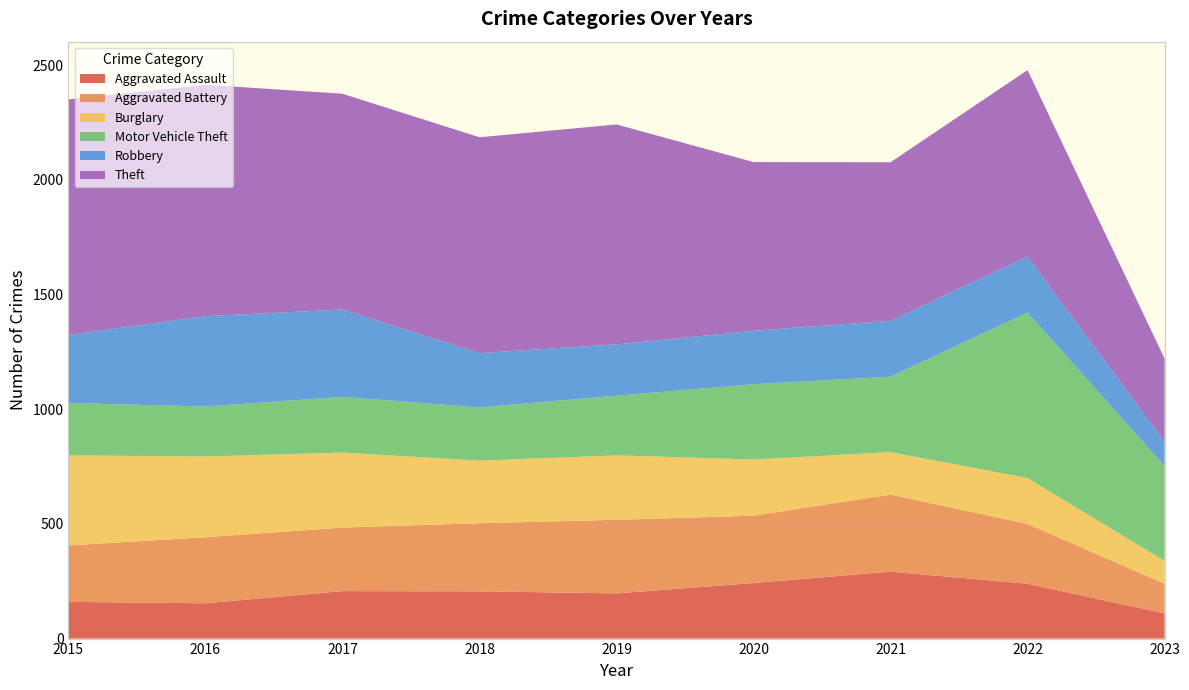

Reading left to right, what are all the values shown in this chart?

Aggravated Assault: 160	154	207	206	197	242	292	239	110
Aggravated Battery: 246	288	277	297	321	294	336	261	129
Burglary: 393	352	327	273	281	245	185	200	100
Motor Vehicle Theft: 228	218	243	232	260	328	329	722	413
Robbery: 297	394	381	237	224	233	244	244	106
Theft: 1027	1009	941	941	959	736	691	813	363